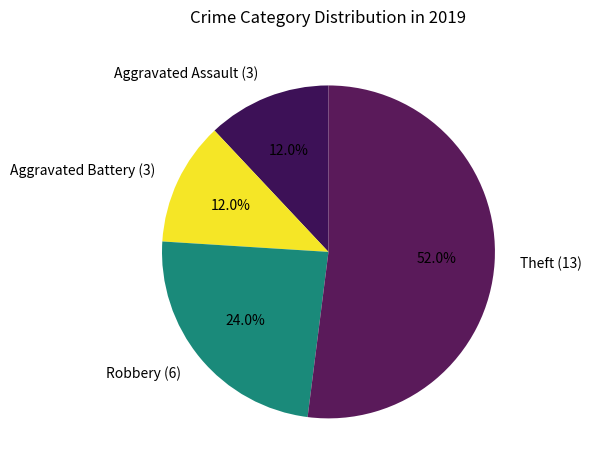

Between Aggravated Battery and Theft, which is larger?

Theft